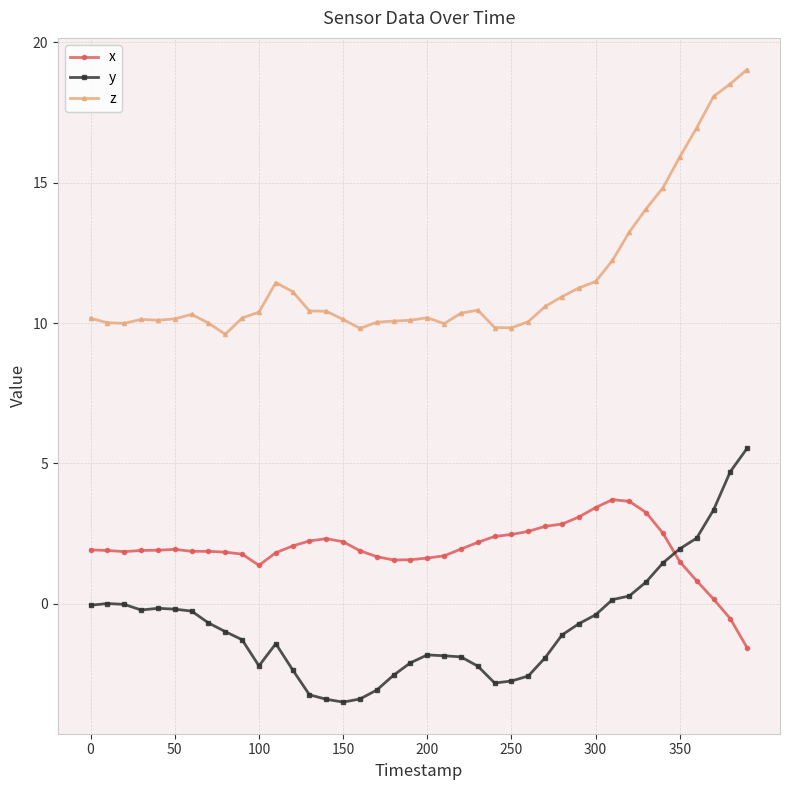

True or false: x has more than 1 interior local peaks.

True